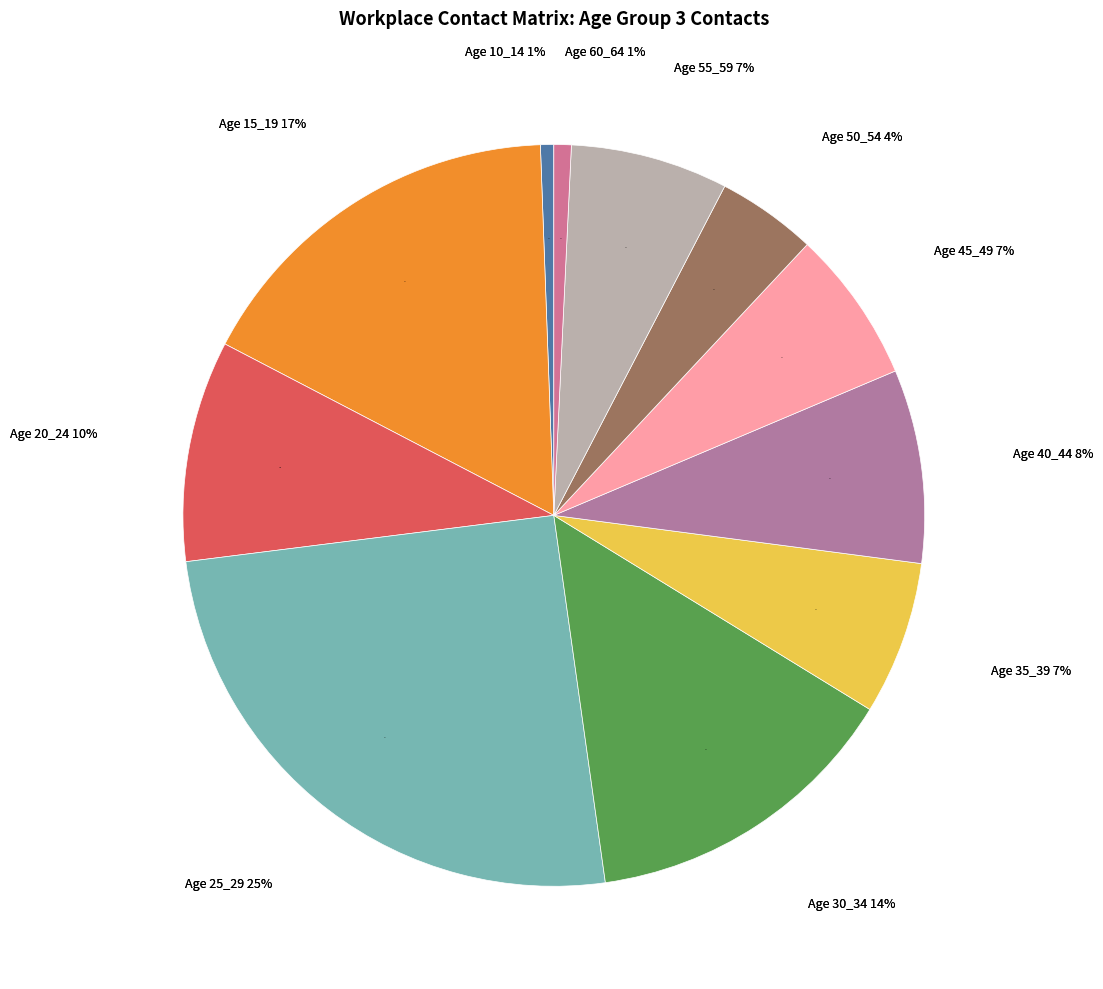

To the nearest percent, what is the combined percentage of 40_44 and 45_49?

15%